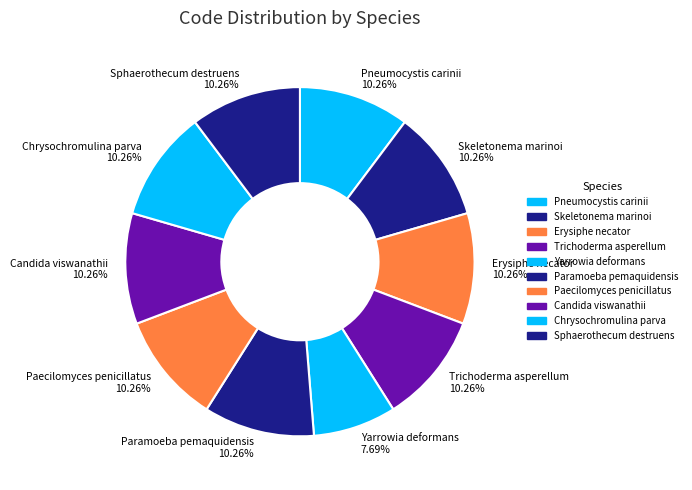

Is there a majority slice in this chart?

No